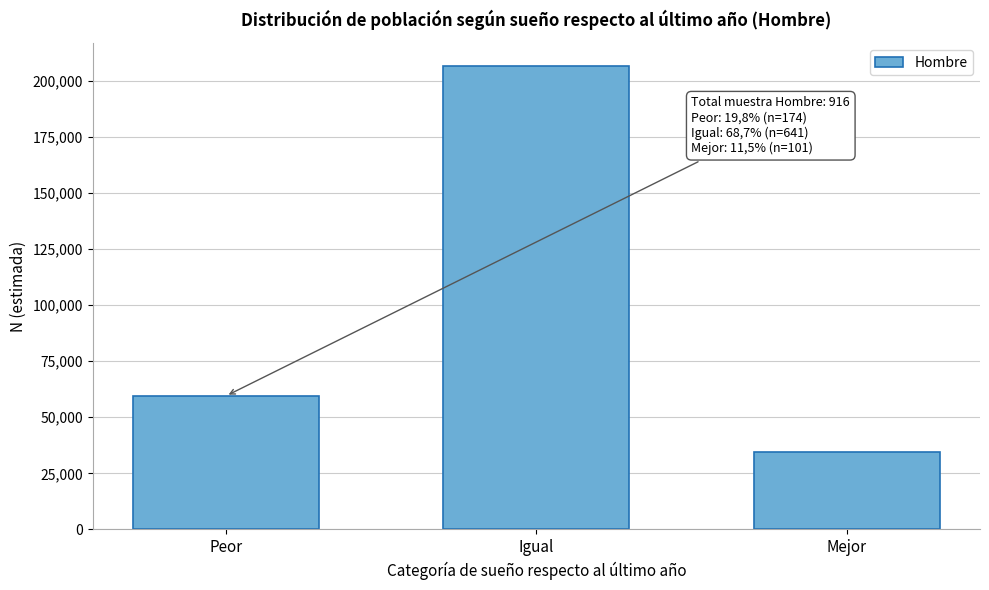

Reading left to right, transcribe all the data shown in this chart.

59542	206556	34574